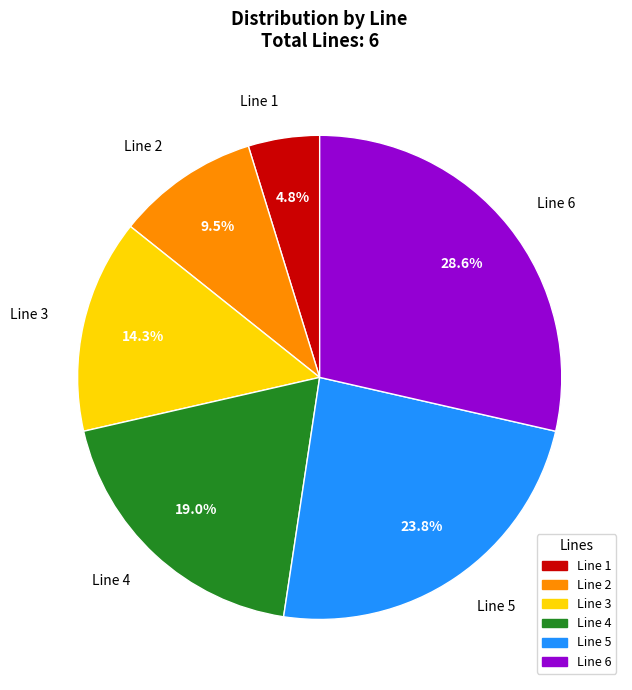

The Line 6 slice represents 17% of the pie. True or false?

False